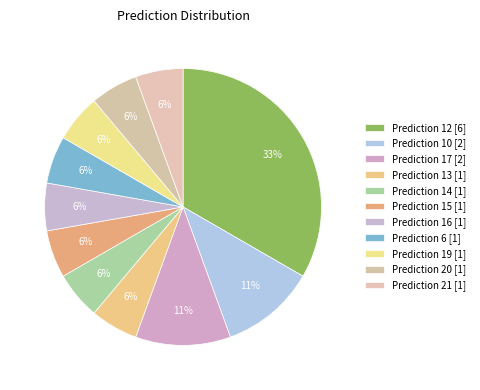

How many segments does this pie chart have?

11